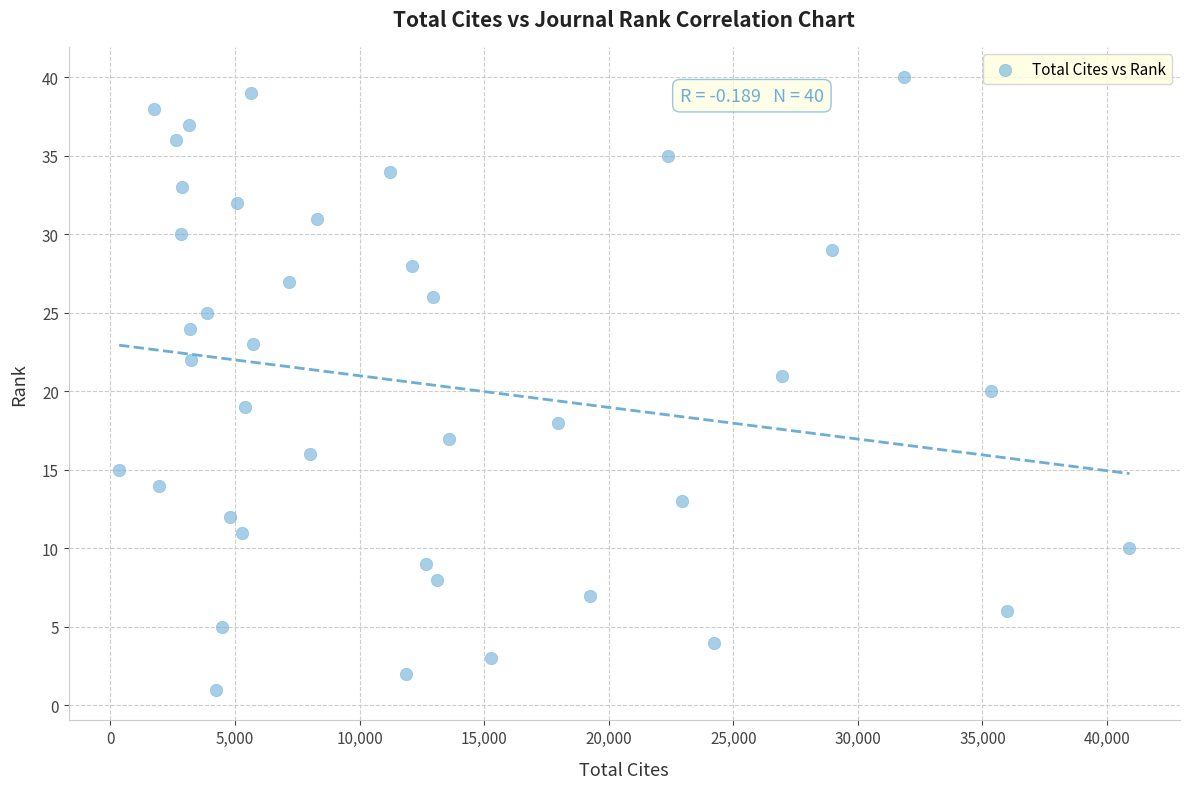

What is the range of X values (max minus min)?

40553